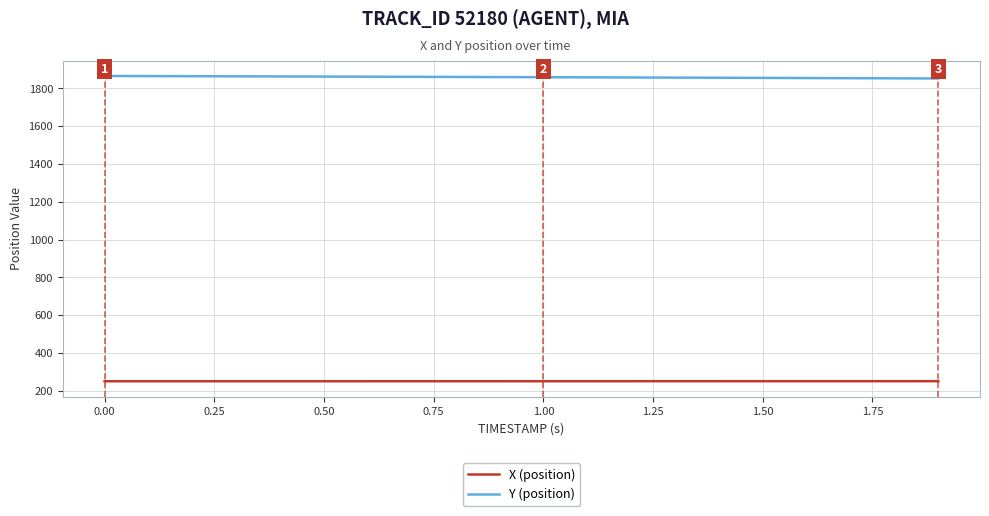

Rank the series by their maximum value, from lowest to highest.

X (position), Y (position)